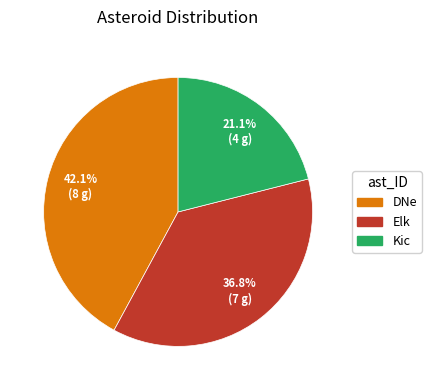

Which has a higher value, DNe or Kic?

DNe